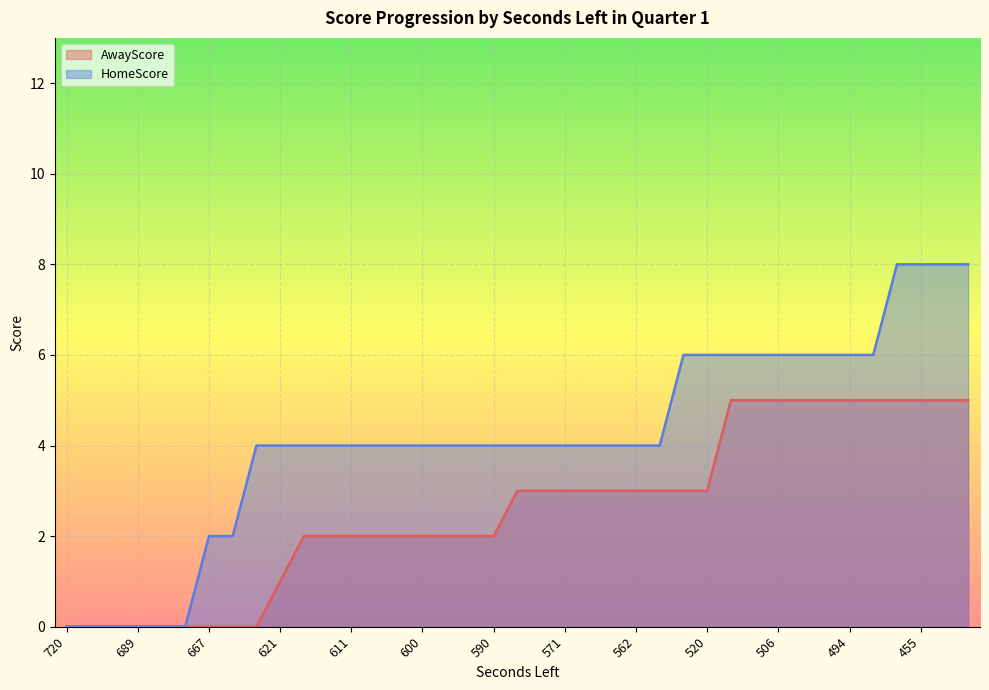

How many lines are shown in the chart?

2